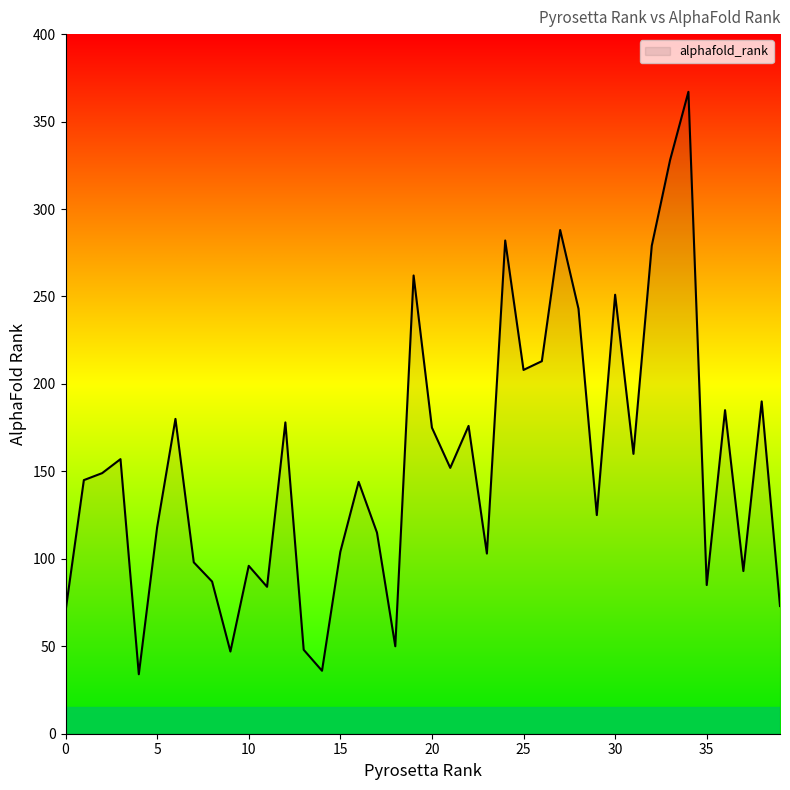

What is the difference between the maximum and minimum values?

333